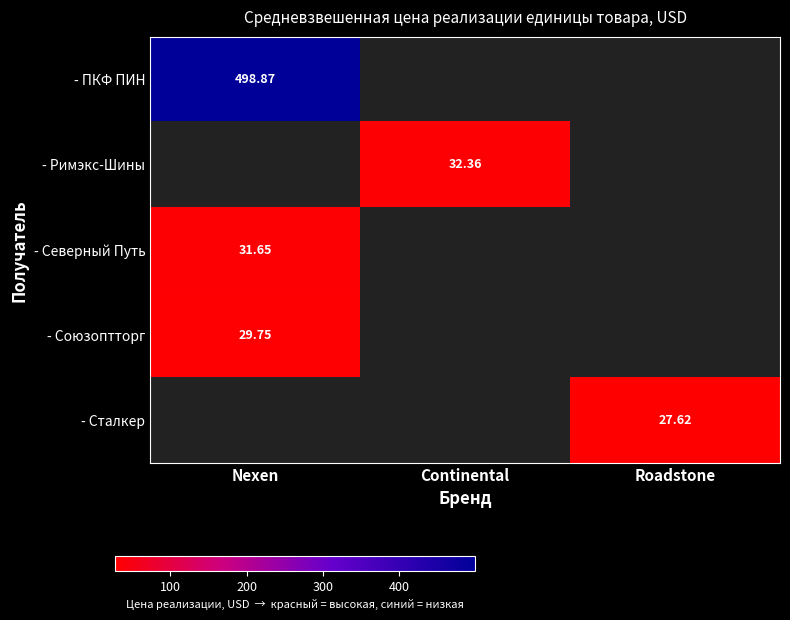

At which label does - Сталкер reach its minimum?

Nexen